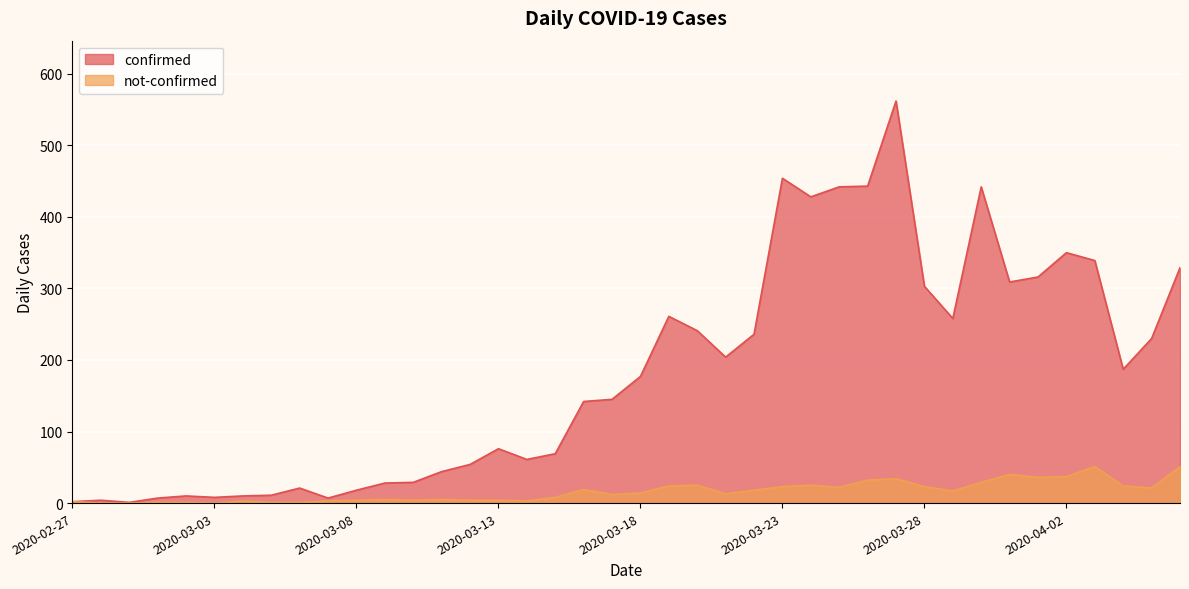

Is it true that not-confirmed equals 40 at 2020-03-23?

False